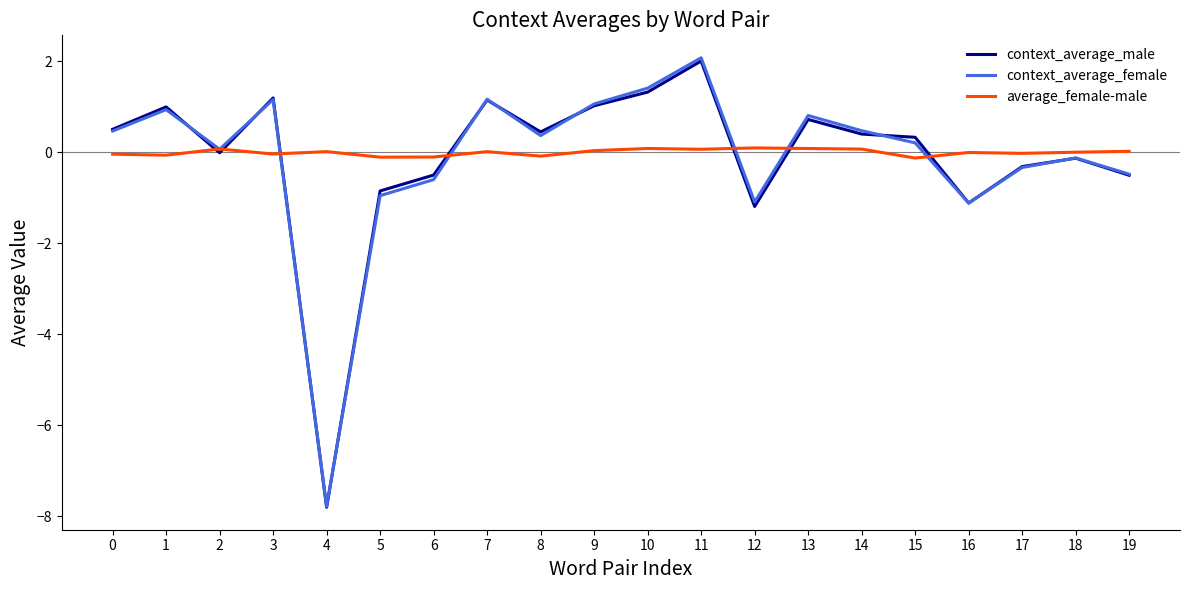

How many positive values does the context_average_female series have?

12